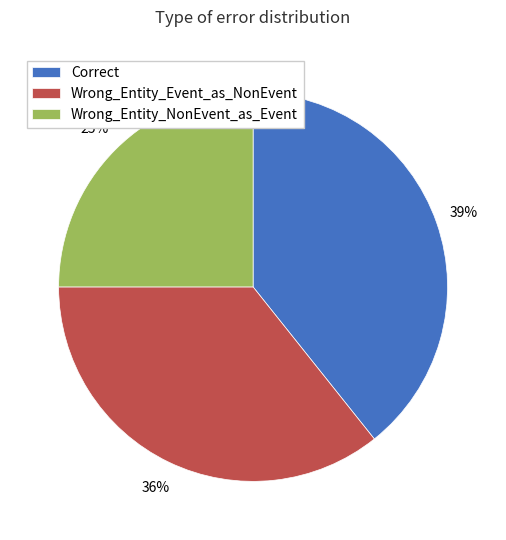

The Wrong_Entity_Event_as_NonEvent slice represents 36% of the pie. True or false?

True